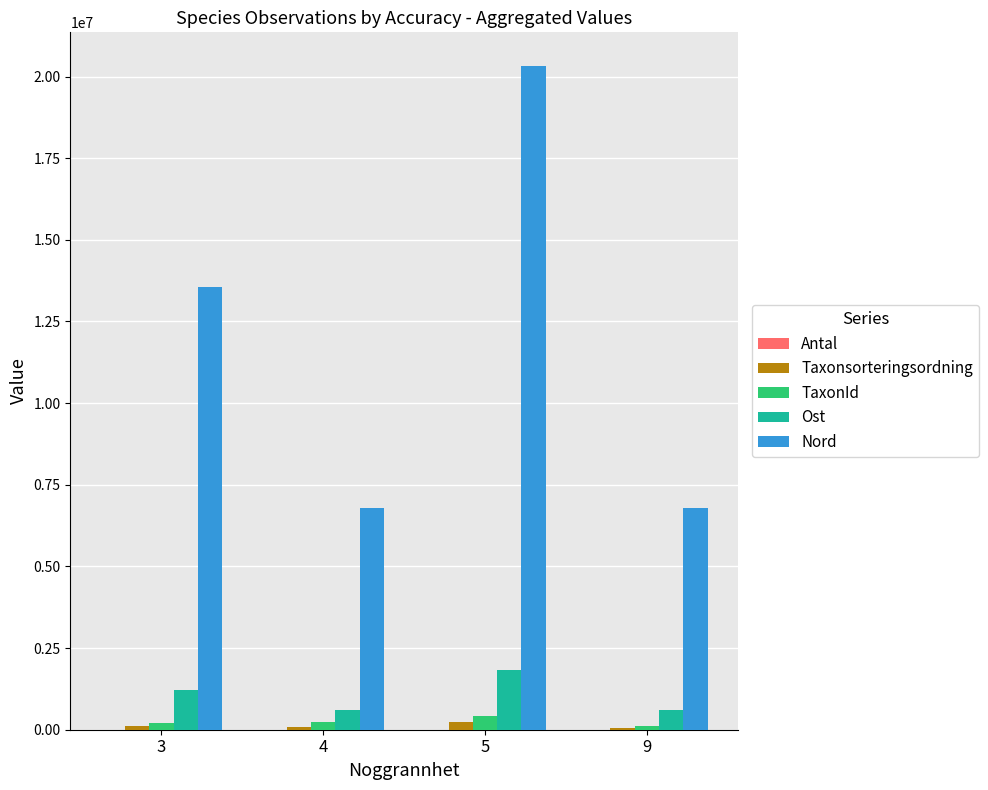

Which series has the largest total across all categories?

Nord